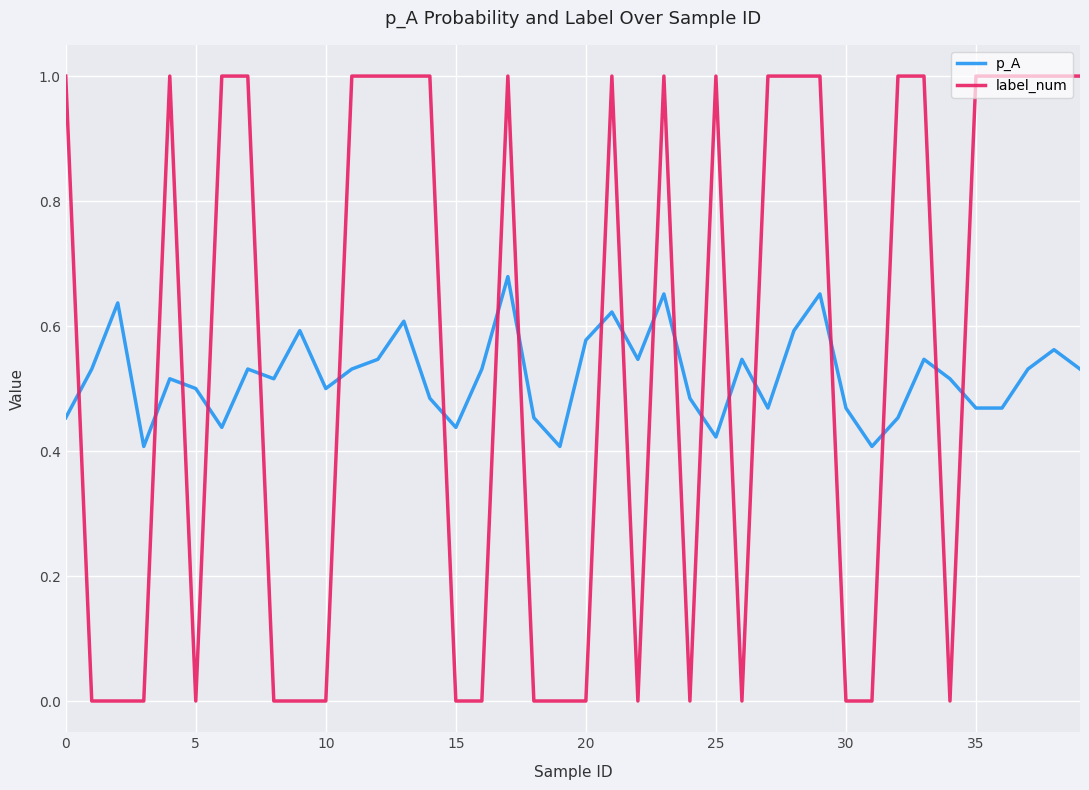

How many times do p_A and label_num cross each other?

20